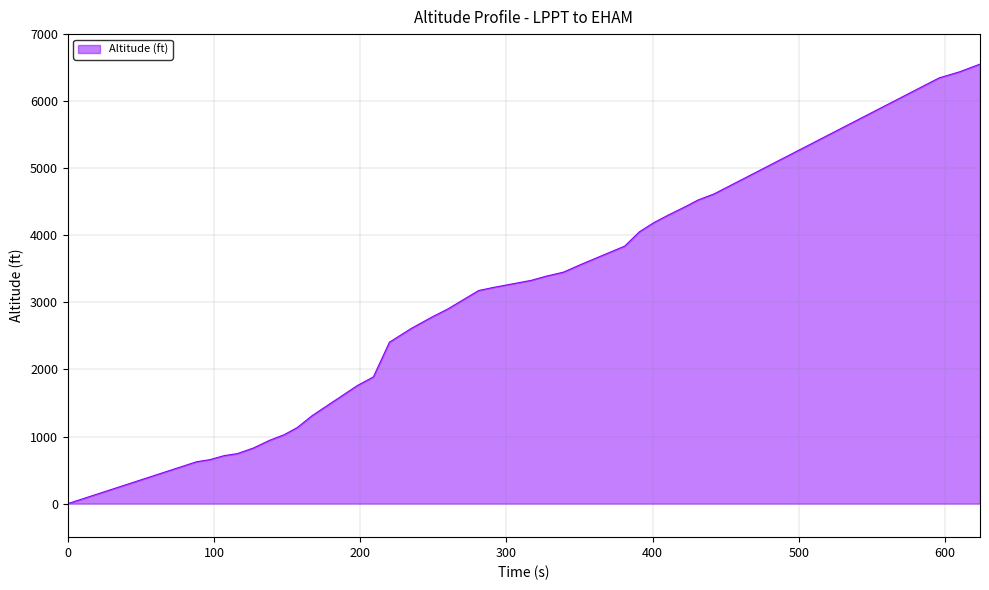

Does the chart have visible grid lines?

Yes